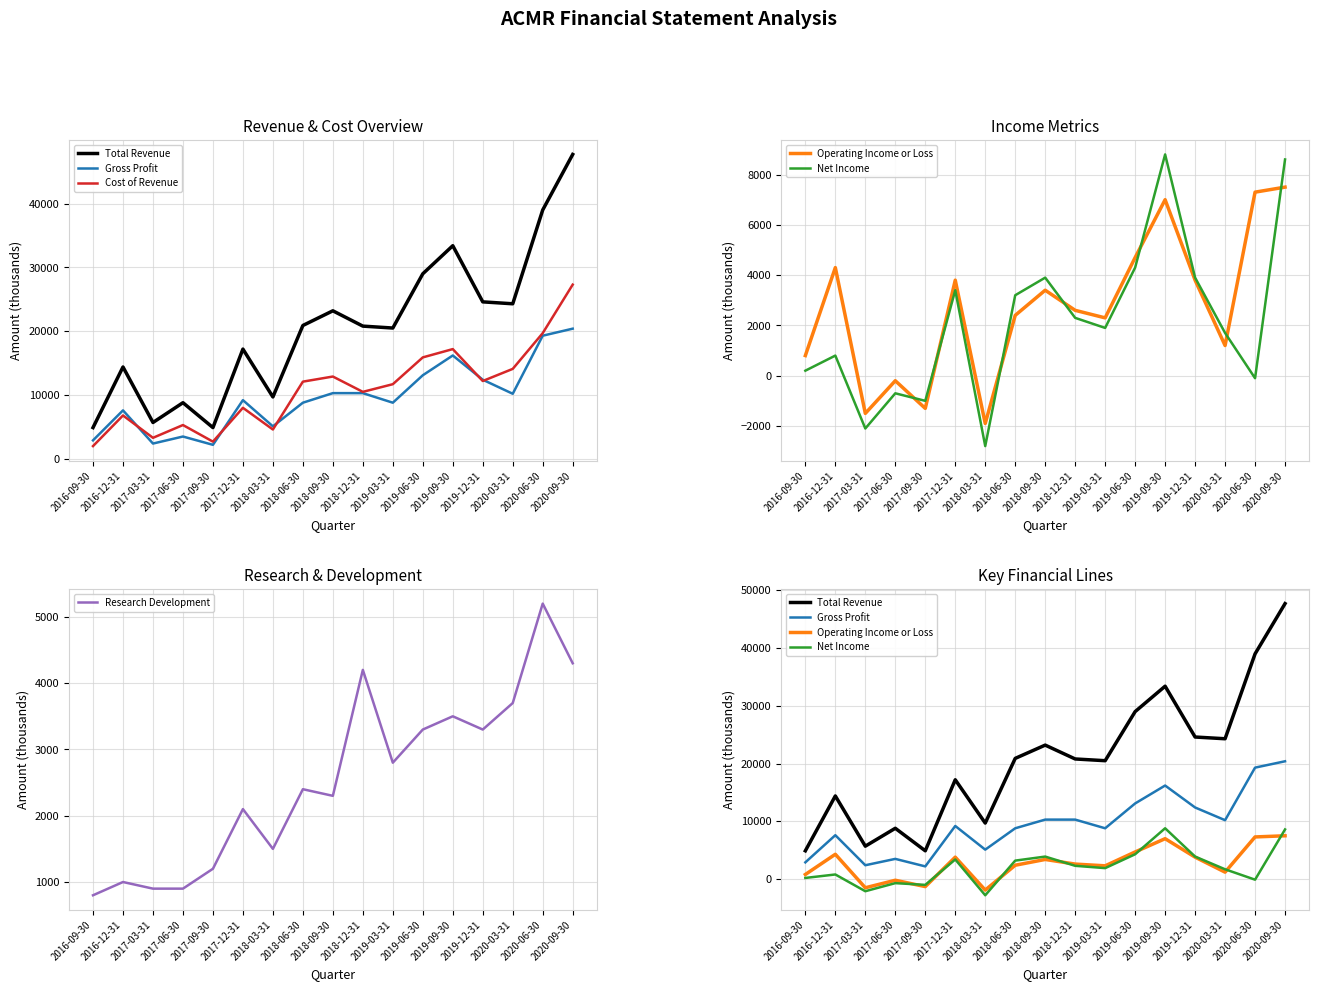

What is the sum of the Total Revenue values at 2020-03-31 and 2017-03-31?

30000